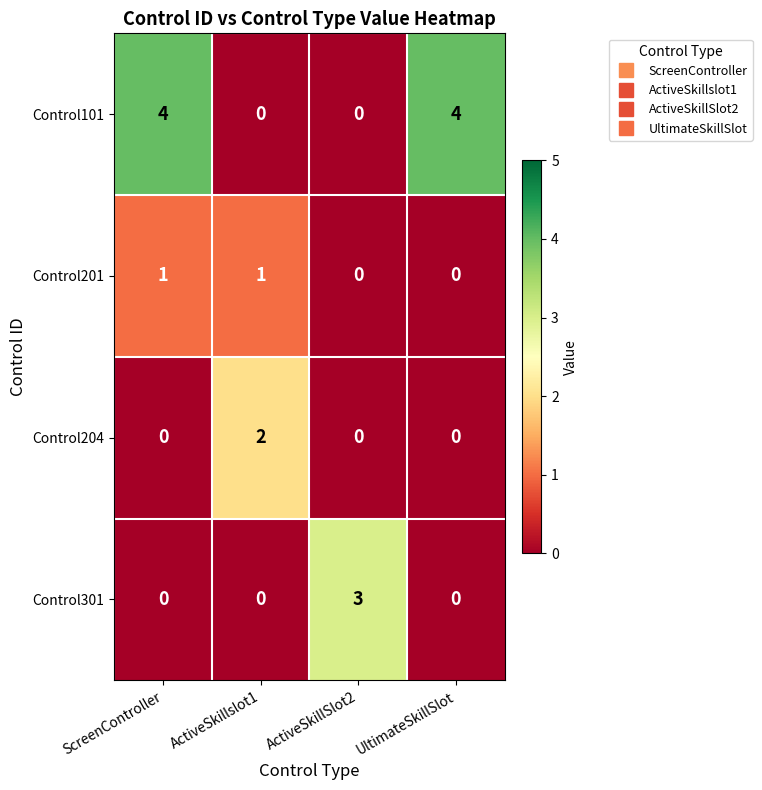

Reading left to right, extract all data points from this chart.

Control101: ScreenController=4	ActiveSkillslot1=0	ActiveSkillSlot2=0	UltimateSkillSlot=4
Control201: ScreenController=1	ActiveSkillslot1=1	ActiveSkillSlot2=0	UltimateSkillSlot=0
Control204: ScreenController=0	ActiveSkillslot1=2	ActiveSkillSlot2=0	UltimateSkillSlot=0
Control301: ScreenController=0	ActiveSkillslot1=0	ActiveSkillSlot2=3	UltimateSkillSlot=0